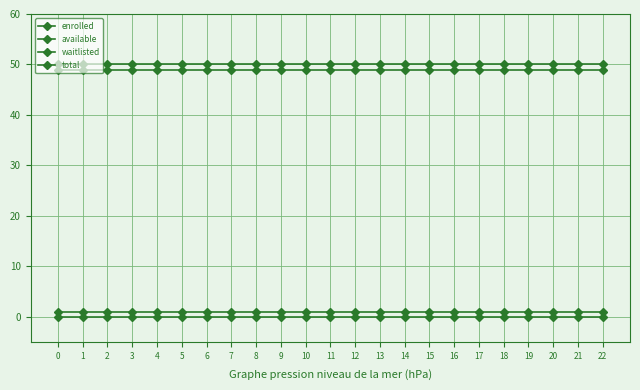

What is the highest value of the total series?

50